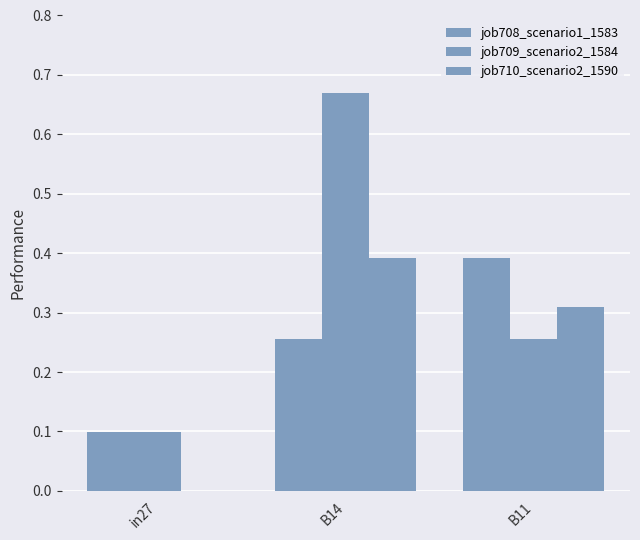

Does the chart contain stacked bars?

No